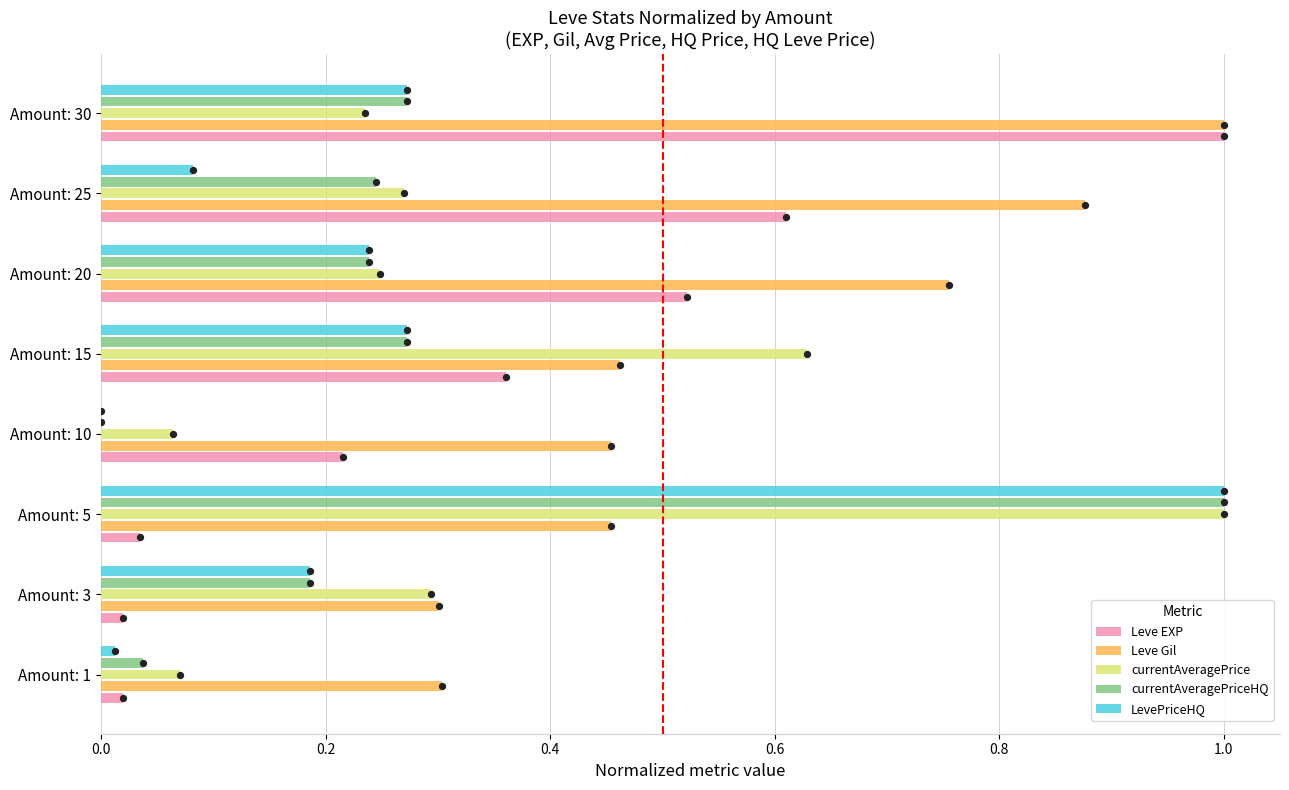

Is the value of LevePriceHQ at Amount: 5 greater than the value of Leve EXP at Amount: 20?

Yes